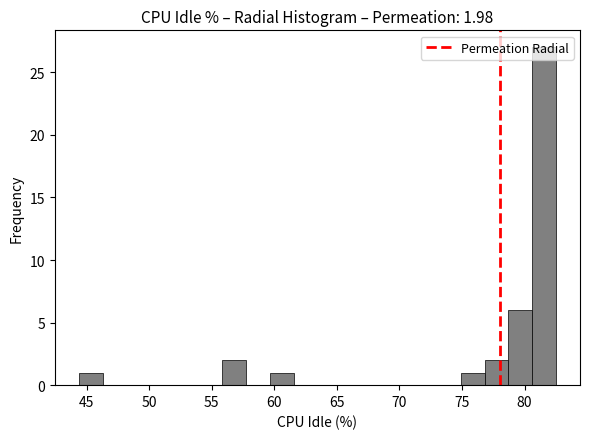

Read against the x-axis, roughly where is the centre of the tallest bar?

81.5